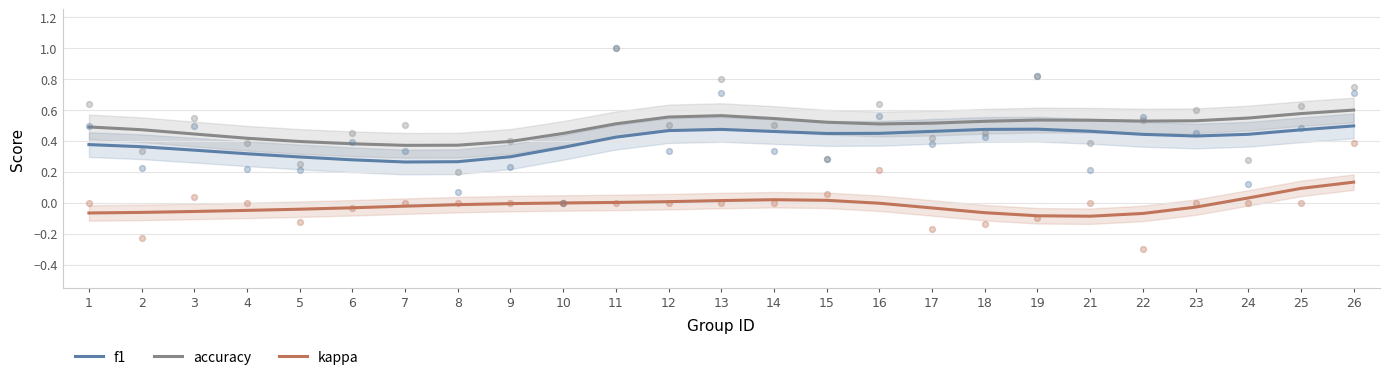

Is the value of f1 at 5 greater than the value of accuracy at 21?

No